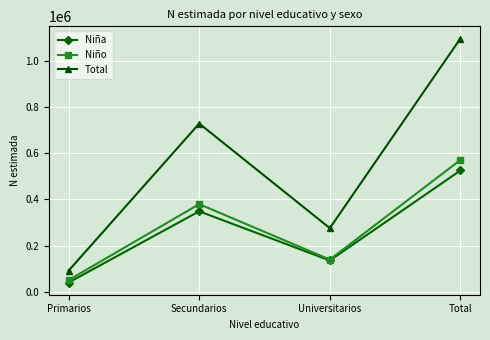

What is the difference between the maximum and minimum values in the Niño series?

519796